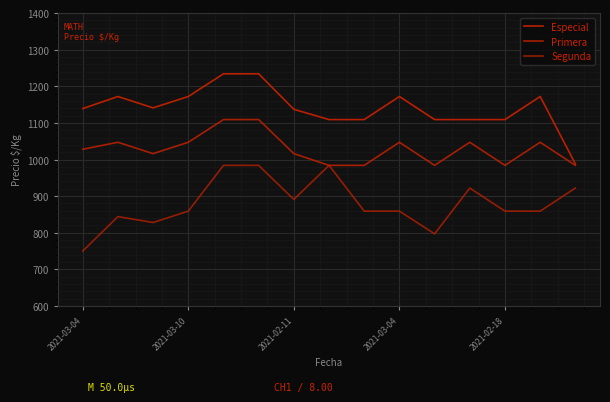

Where does the Primera series first go above 1028?

2021-03-10